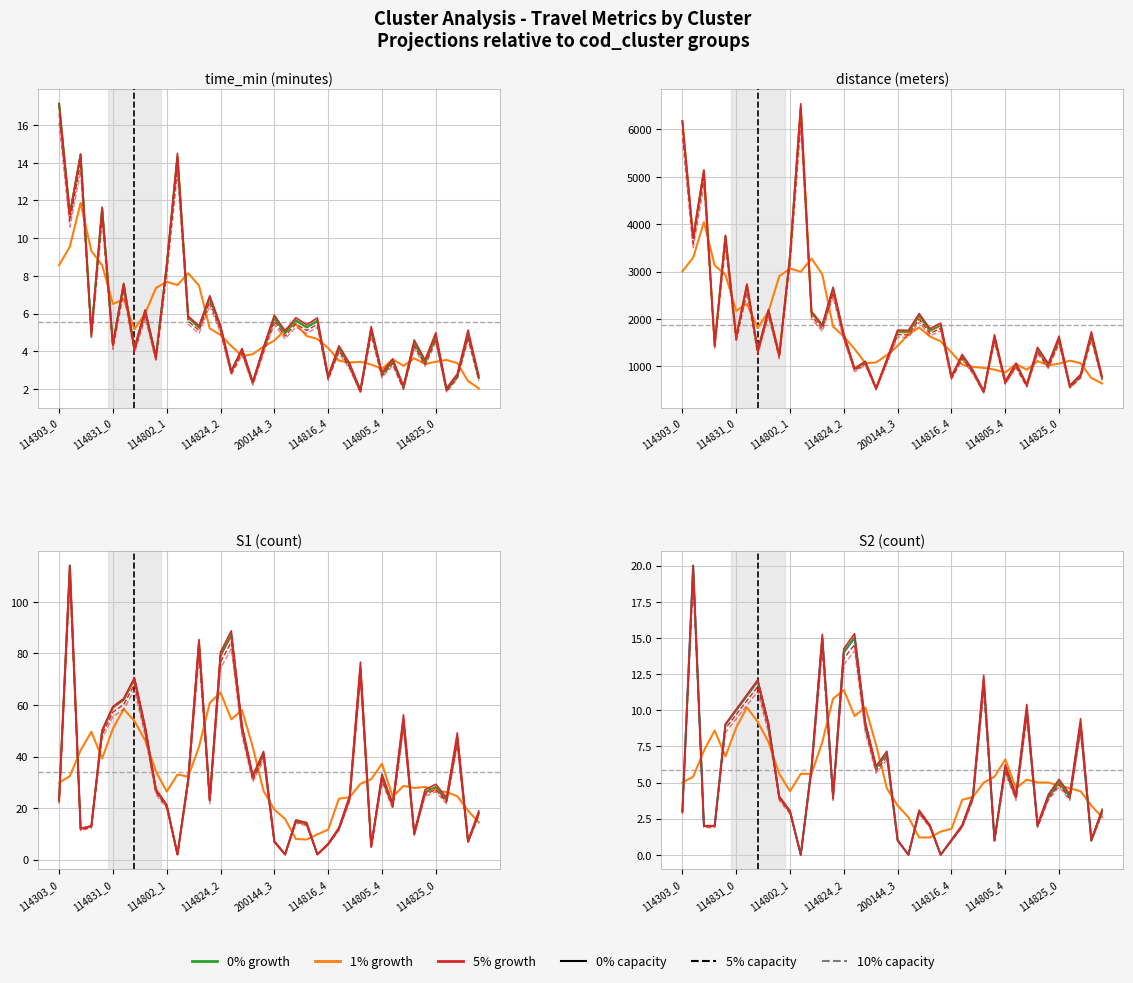

What is the maximum value for time_min?

17.1